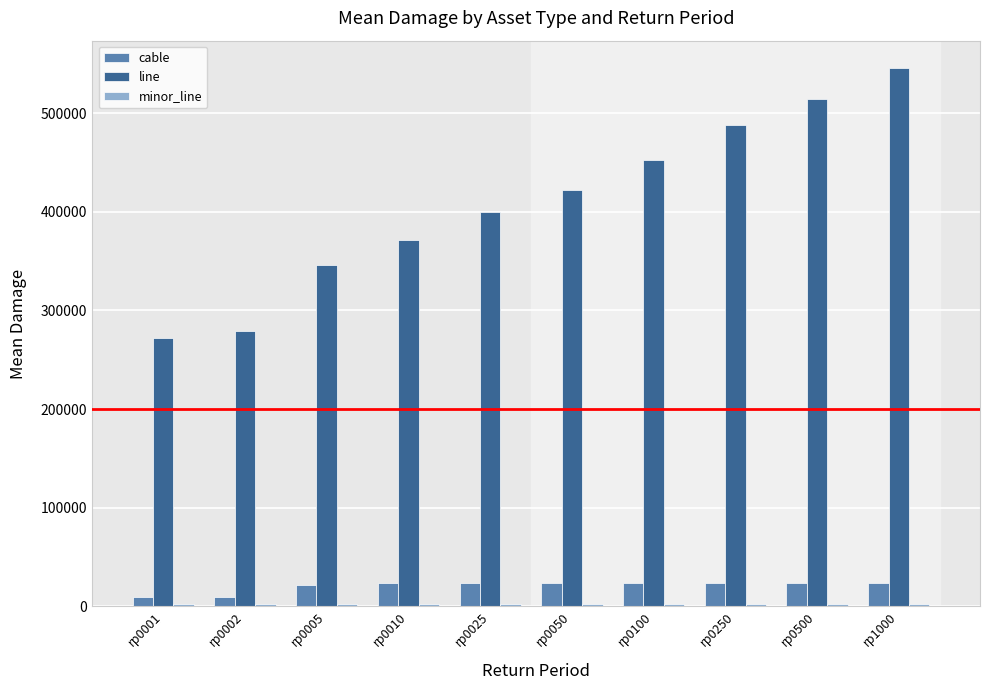

What is the difference between the maximum and minimum values in the line series?

274249.2